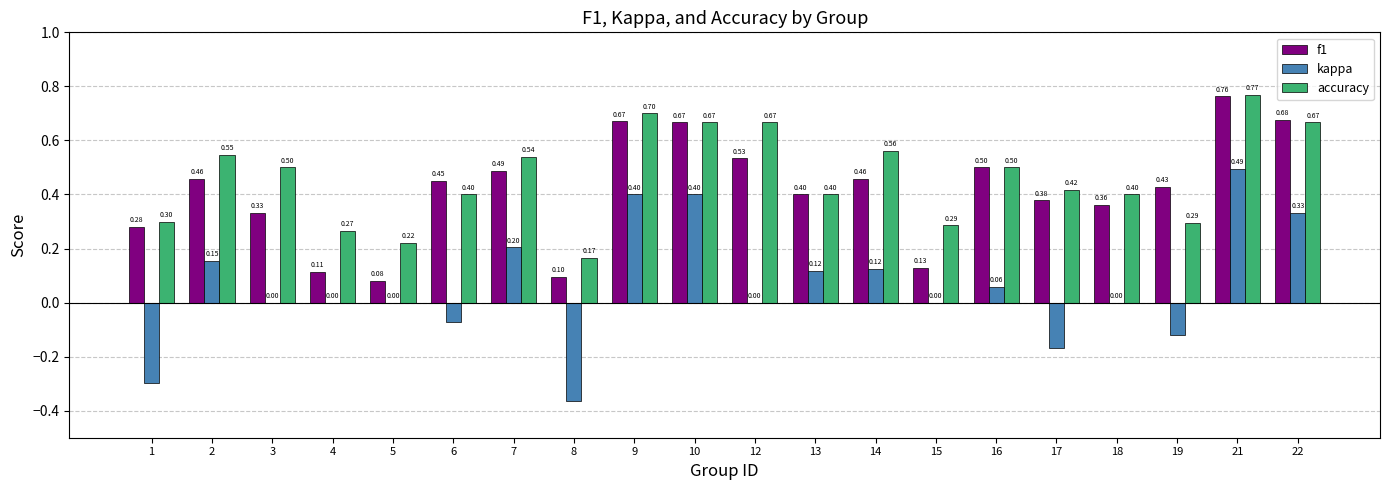

At which label does kappa first exceed 0?

2